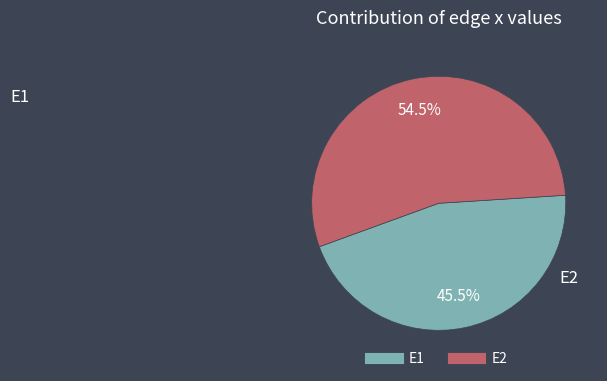

What is the majority slice?

E2